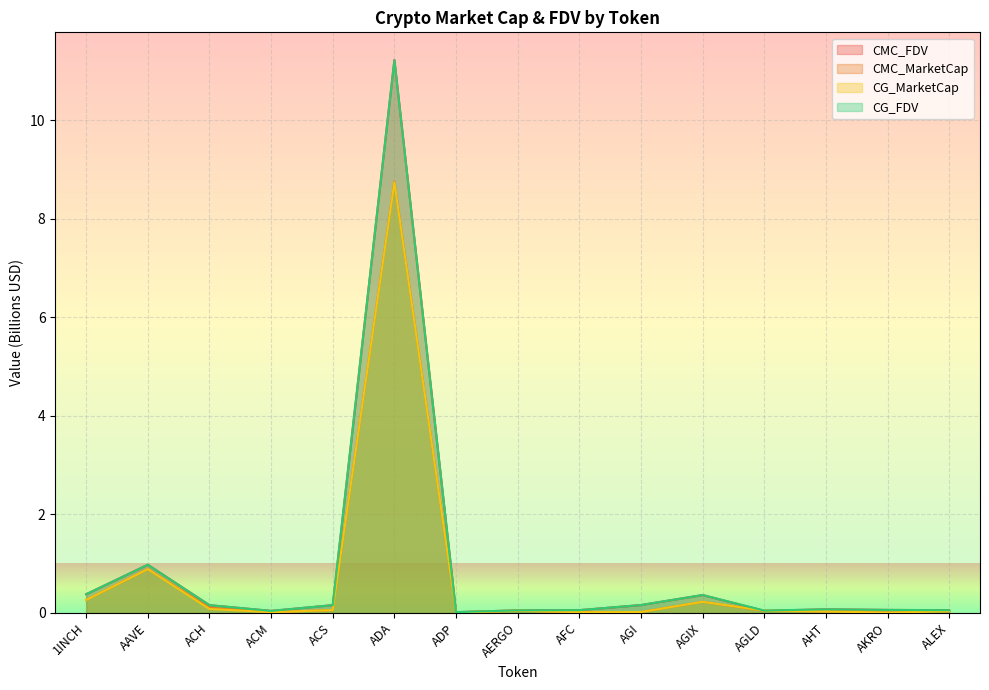

What are all the series names shown in the legend?

CMC_FDV, CMC_MarketCap, CG_MarketCap, CG_FDV